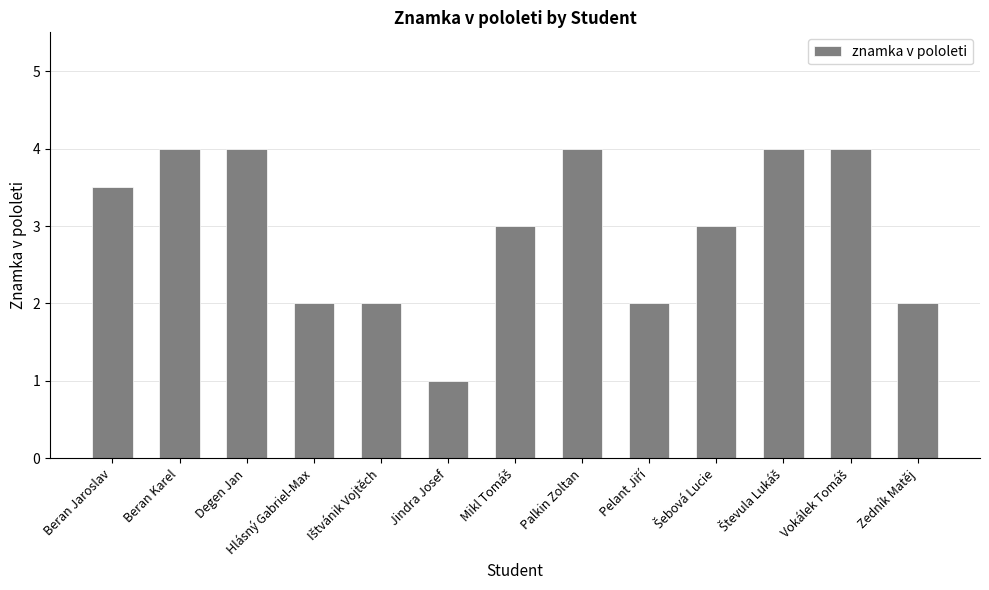

Read the value at Jindra Josef.

1.0